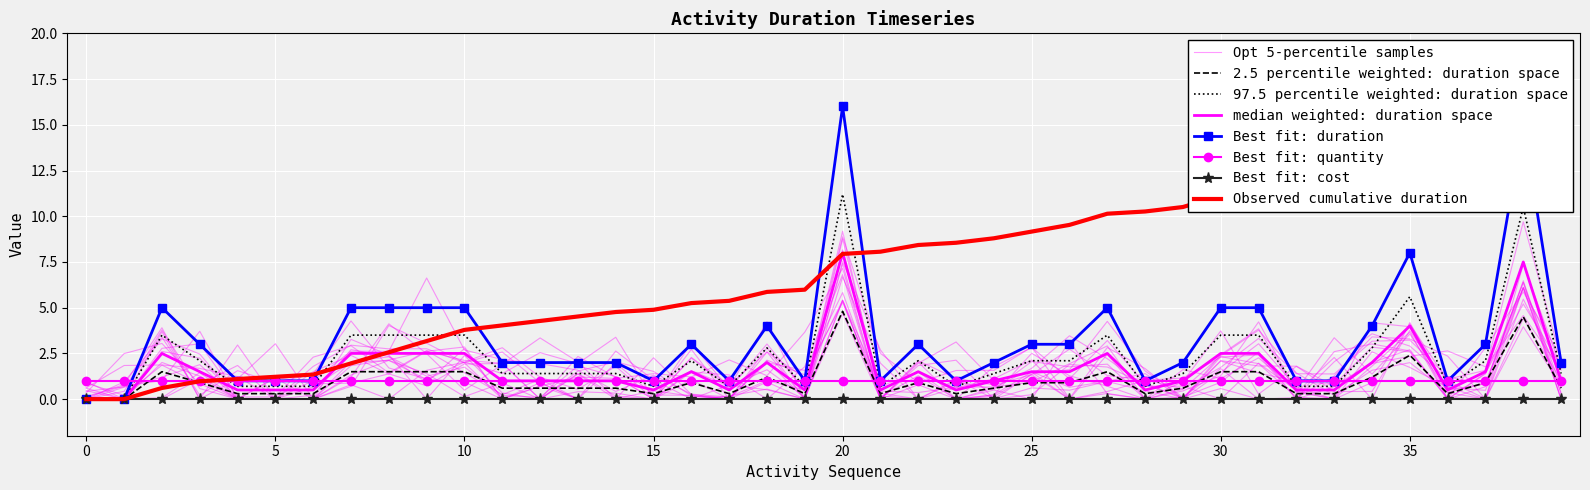

True or false: duration has more than 2 interior local peaks.

True